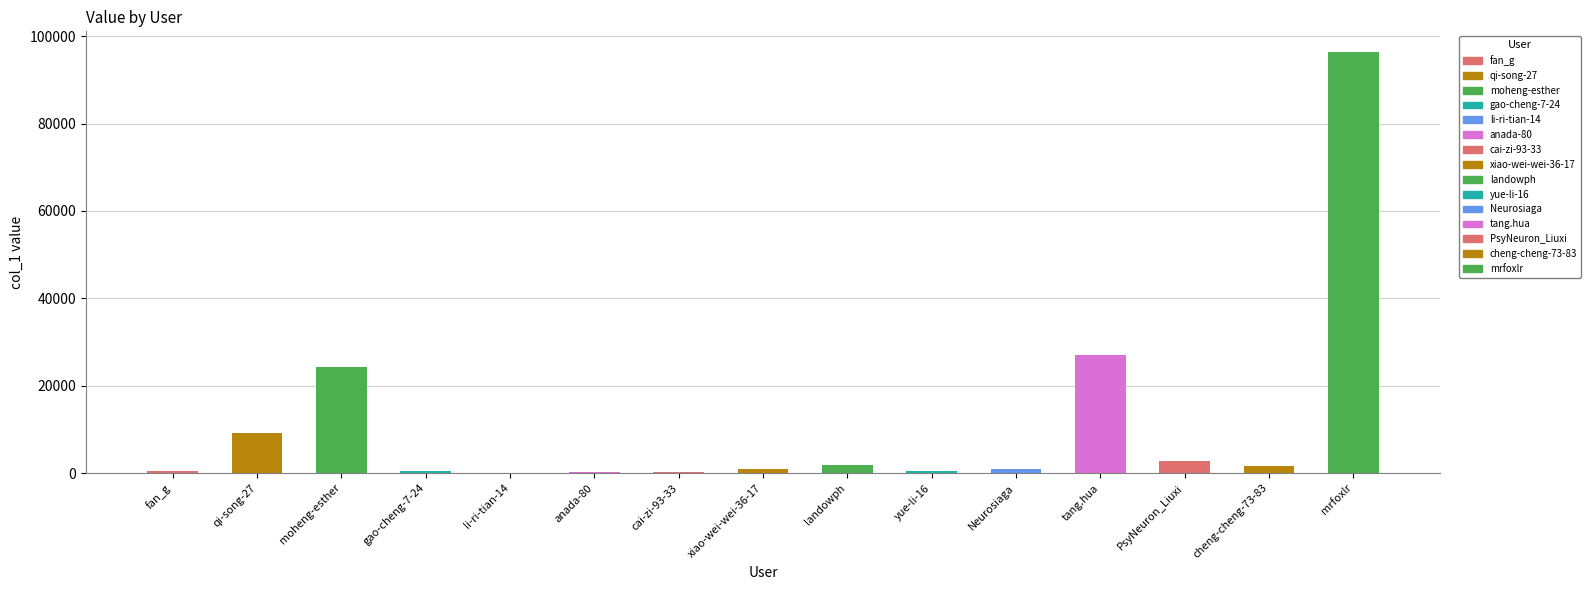

Where is the data nearest to the value 48155?

tang.hua